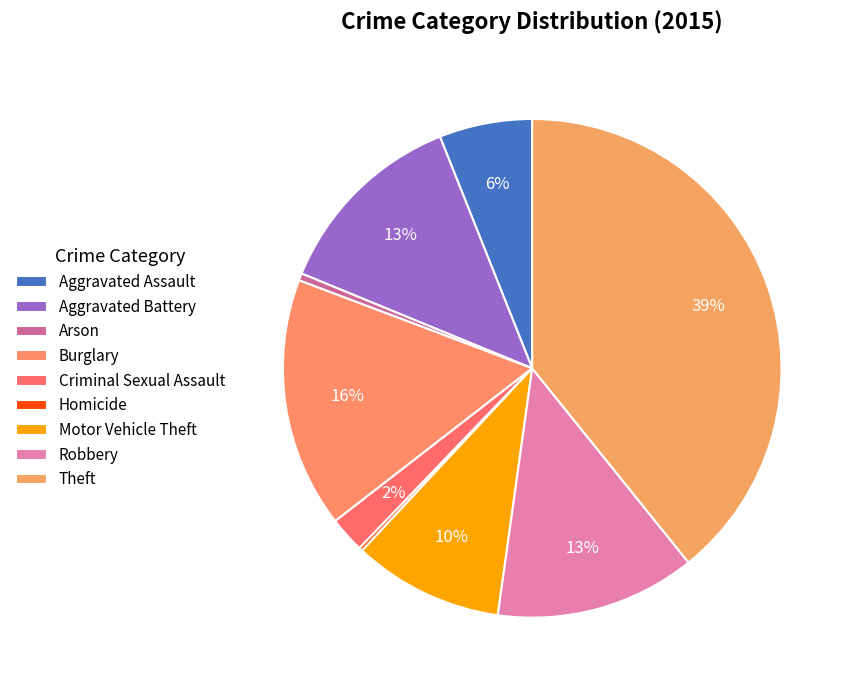

What is the largest slice in the pie chart?

Theft